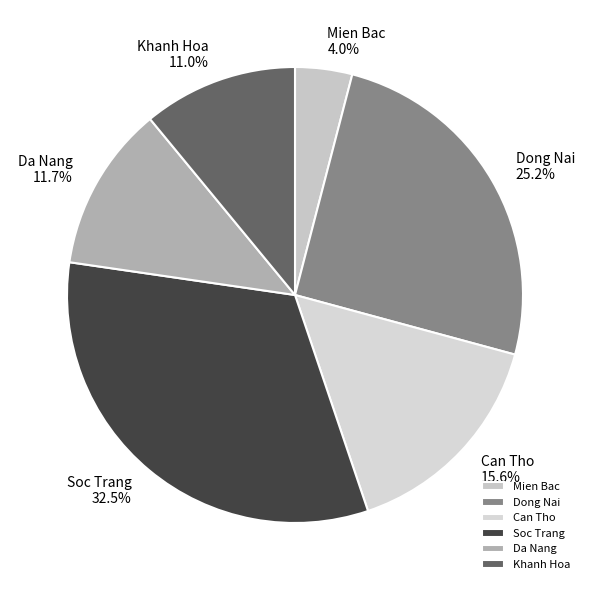

Between Soc Trang and Dong Nai, which is larger?

Soc Trang